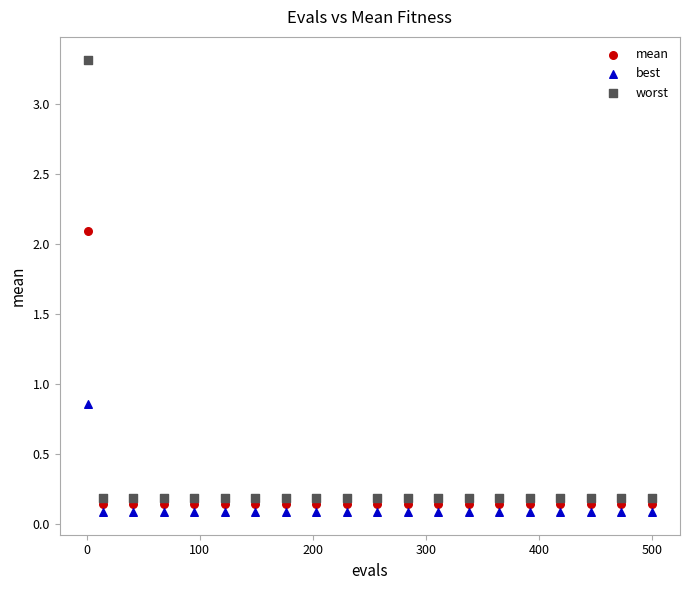

Which series has the largest Y range (max minus min)?

worst